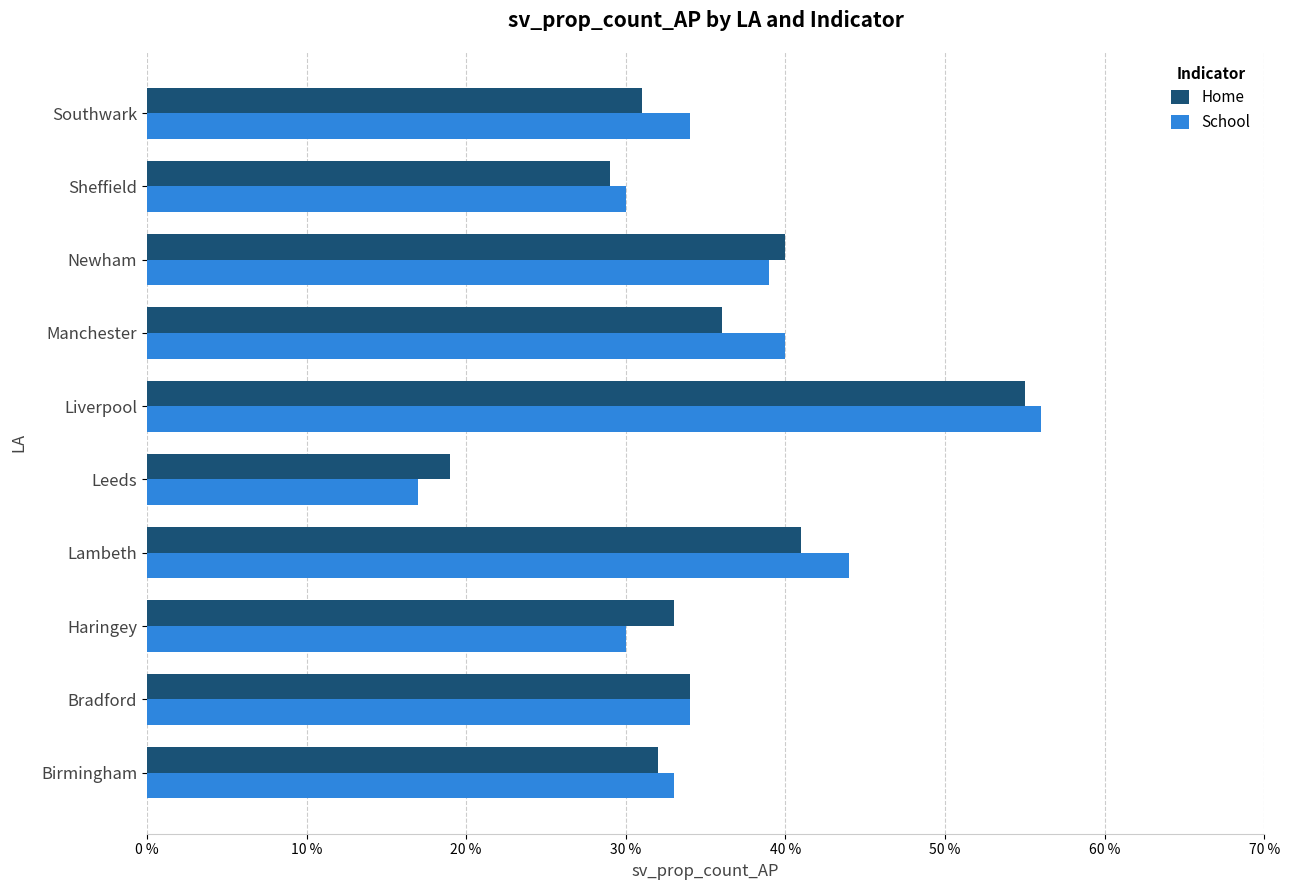

What is the minimum value shown in the chart?

17